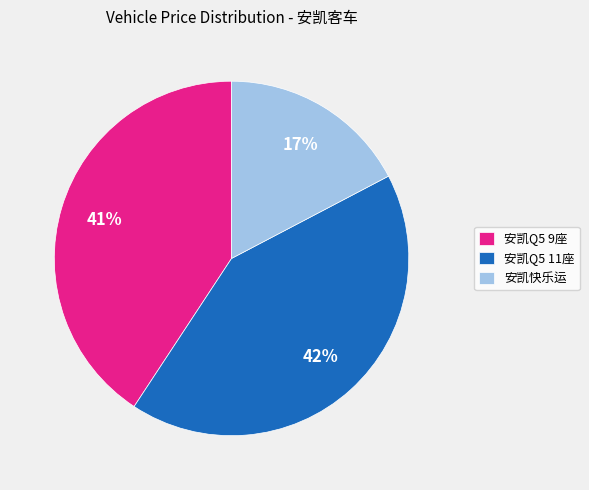

To the nearest percent, what portion does 安凯Q5 11座 represent?

42%